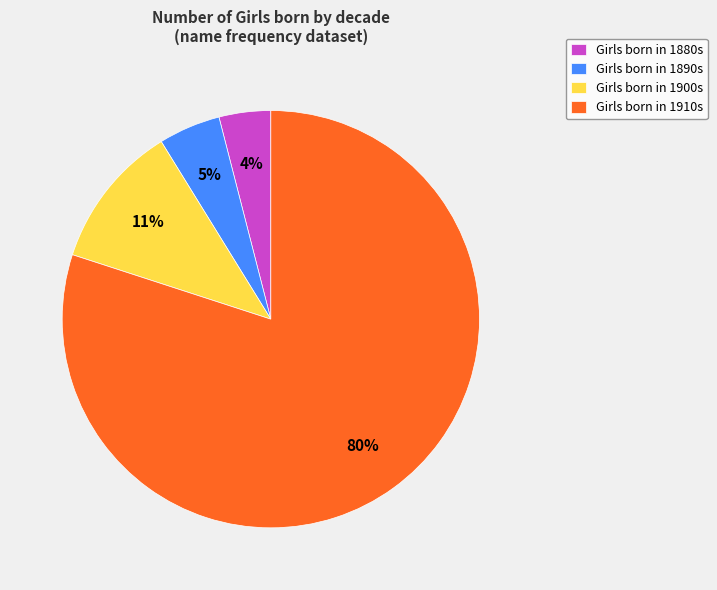

Count the number of slices in the pie.

4